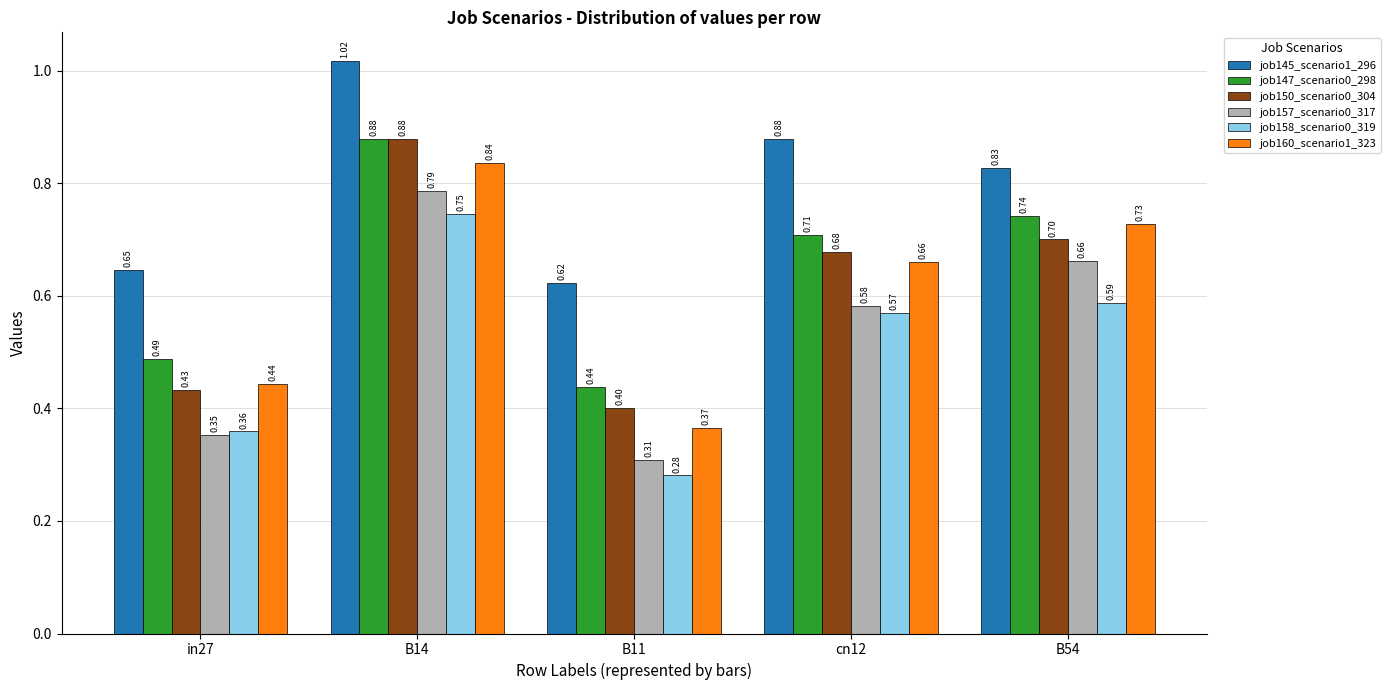

What position from the left is cn12?

4